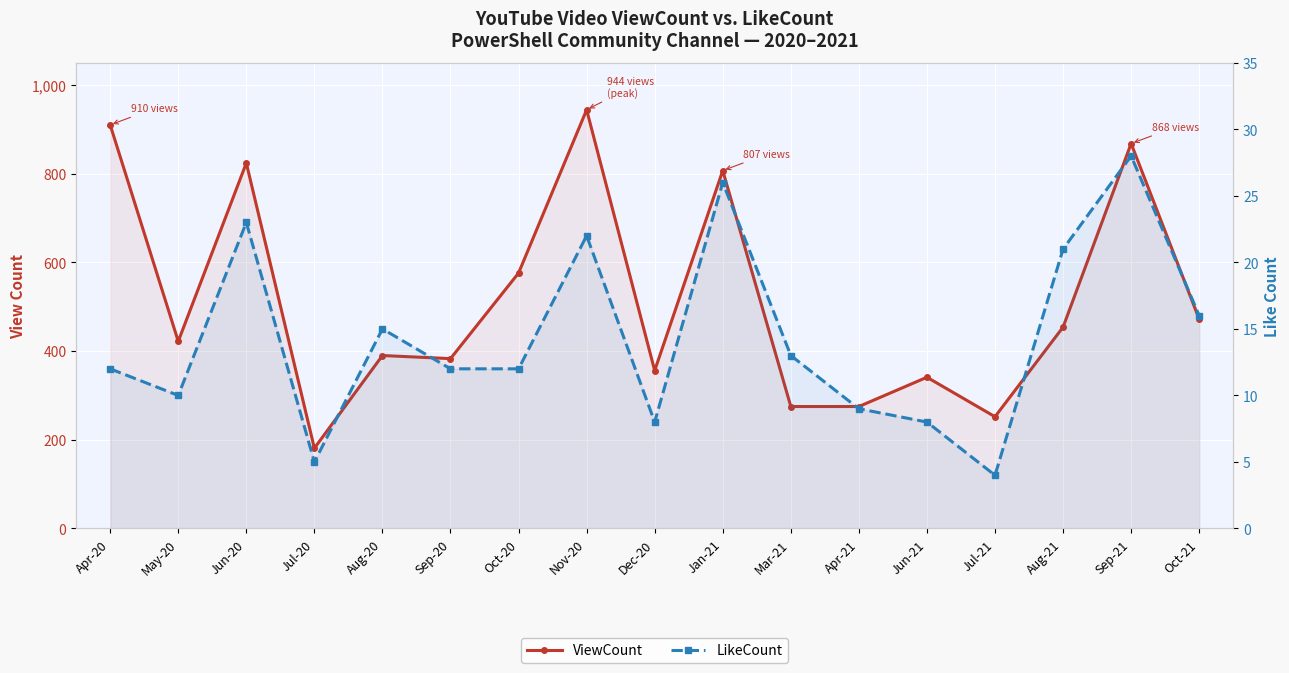

At which label does LikeCount reach its minimum?

Jul-21